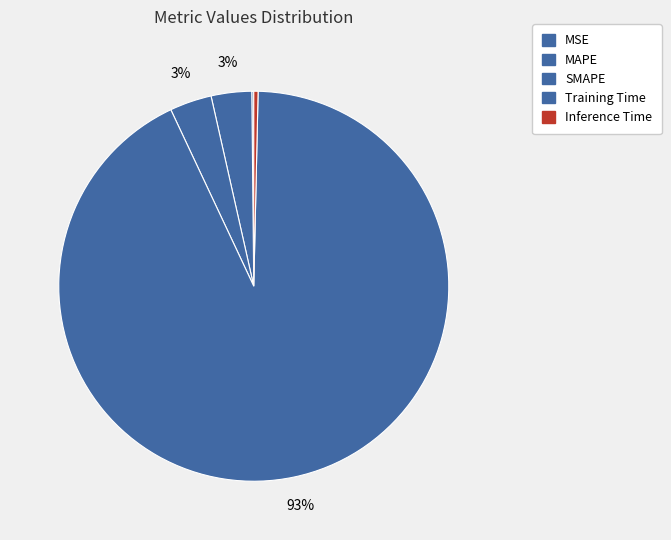

What is the total percentage of Training Time and SMAPE?

96.1%